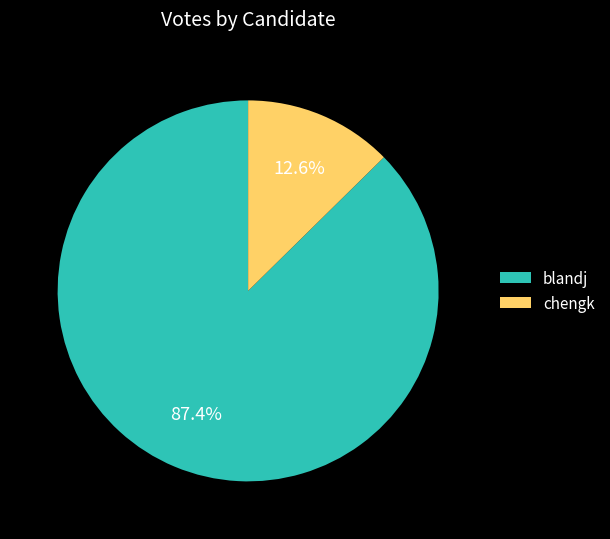

Which slice represents more than half of the pie?

blandj